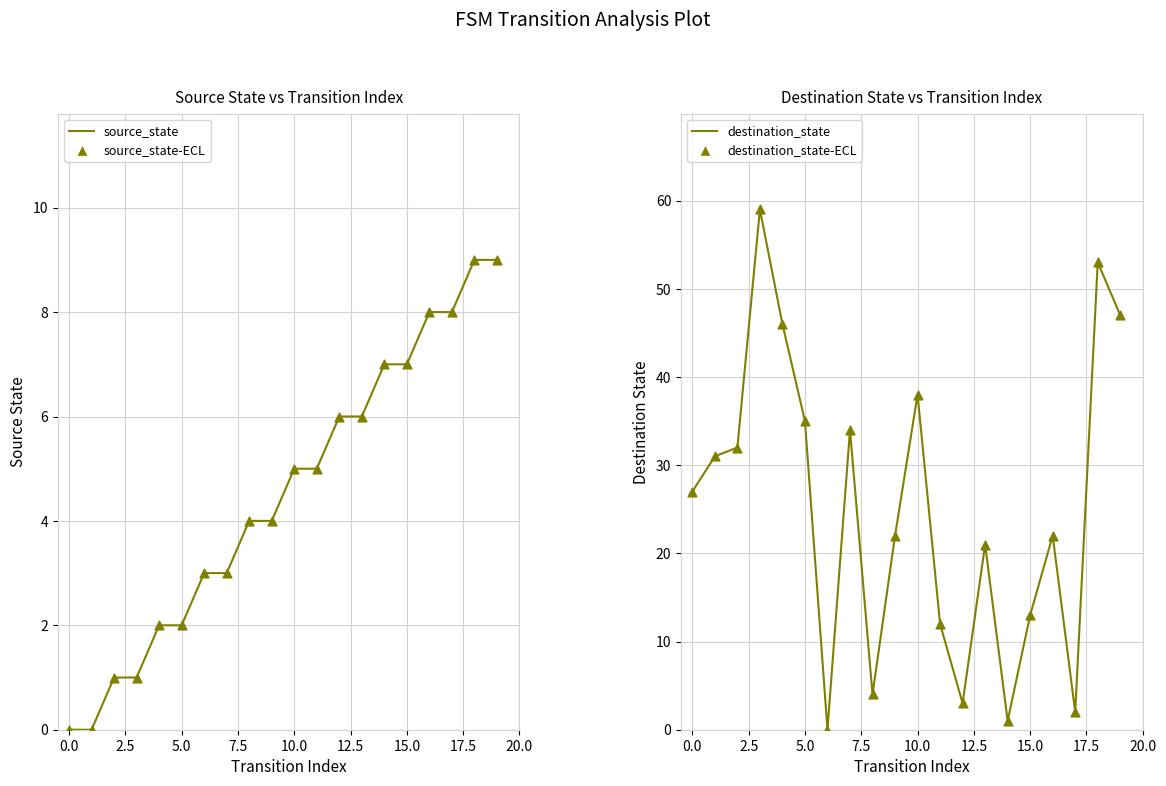

At how many categories does at least one series exceed 18?

13